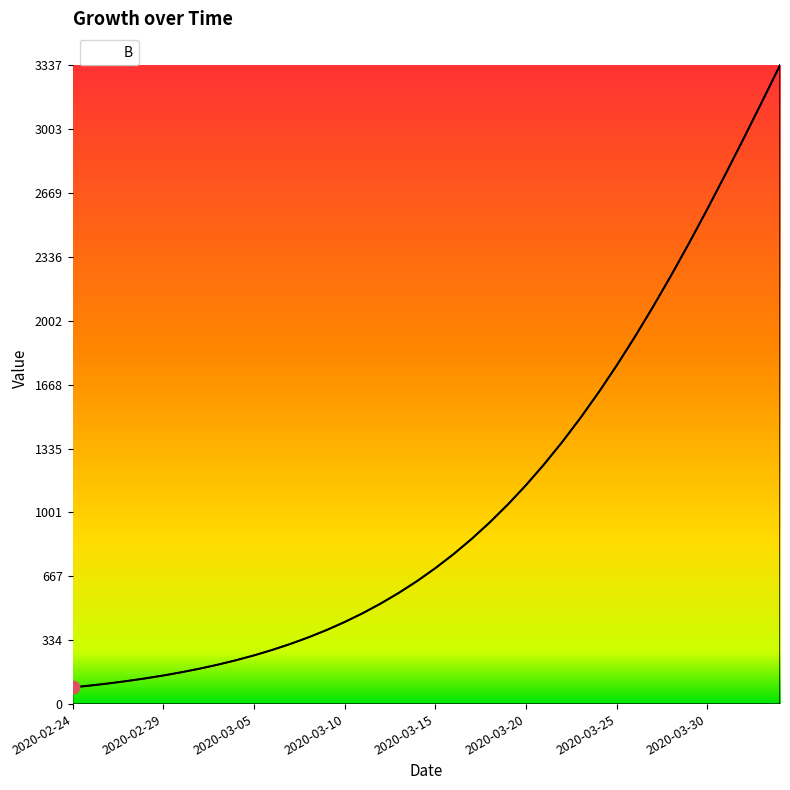

What is the difference between the maximum and minimum values?

3249.5